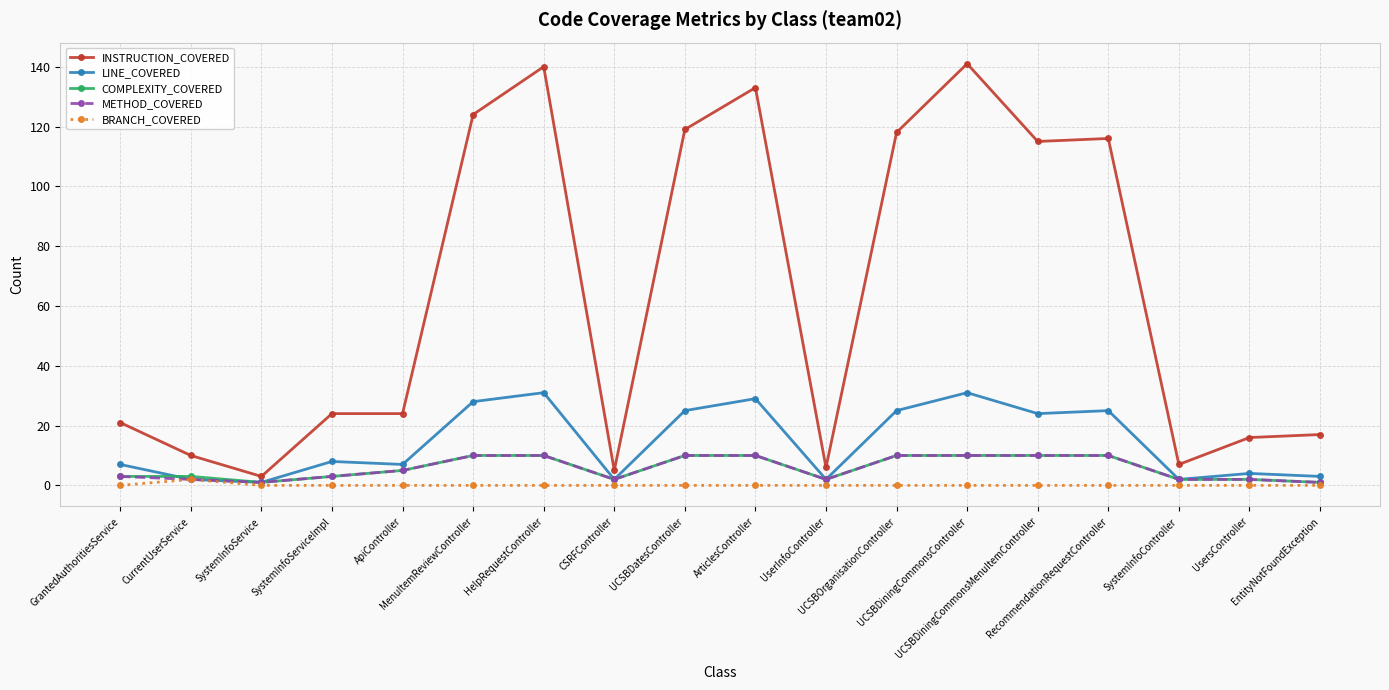

At how many categories does at least one series exceed 66?

8